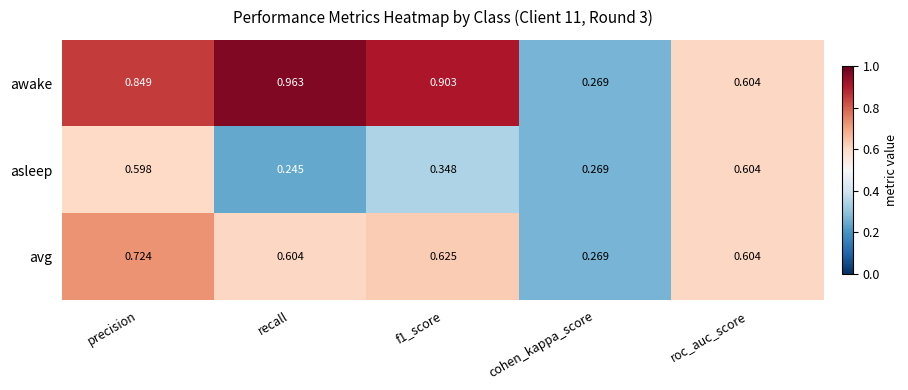

Between precision and recall, which series saw the biggest shift?

asleep